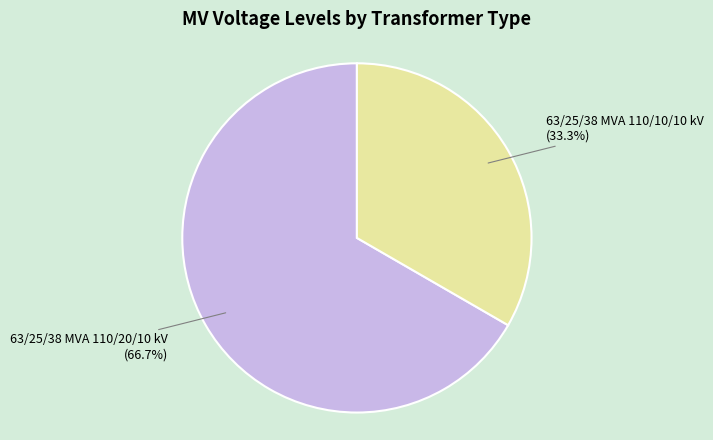

Between 63/25/38 MVA 110/10/10 kV and 63/25/38 MVA 110/20/10 kV, which is larger?

63/25/38 MVA 110/20/10 kV